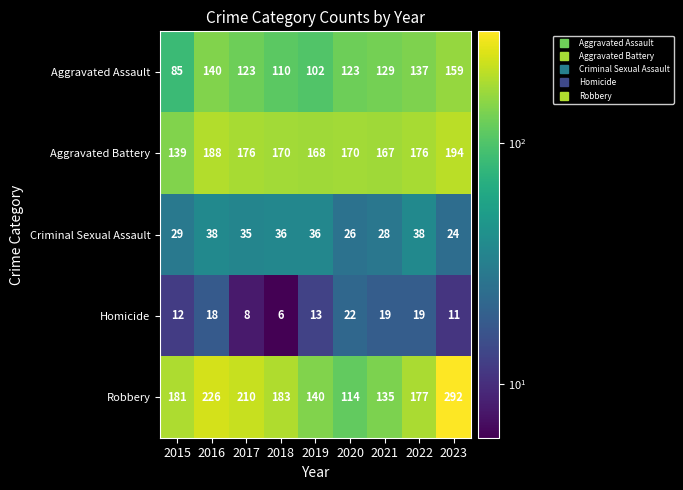

Where does the Homicide series first go above 13?

2016